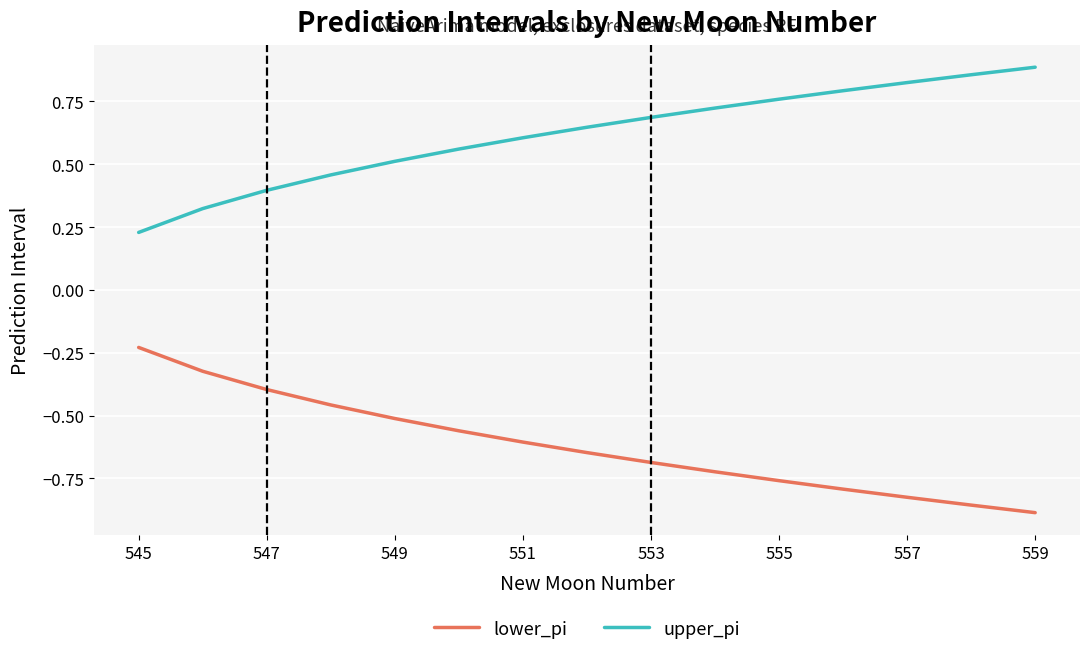

Rank the series by their maximum value, from lowest to highest.

lower_pi, upper_pi